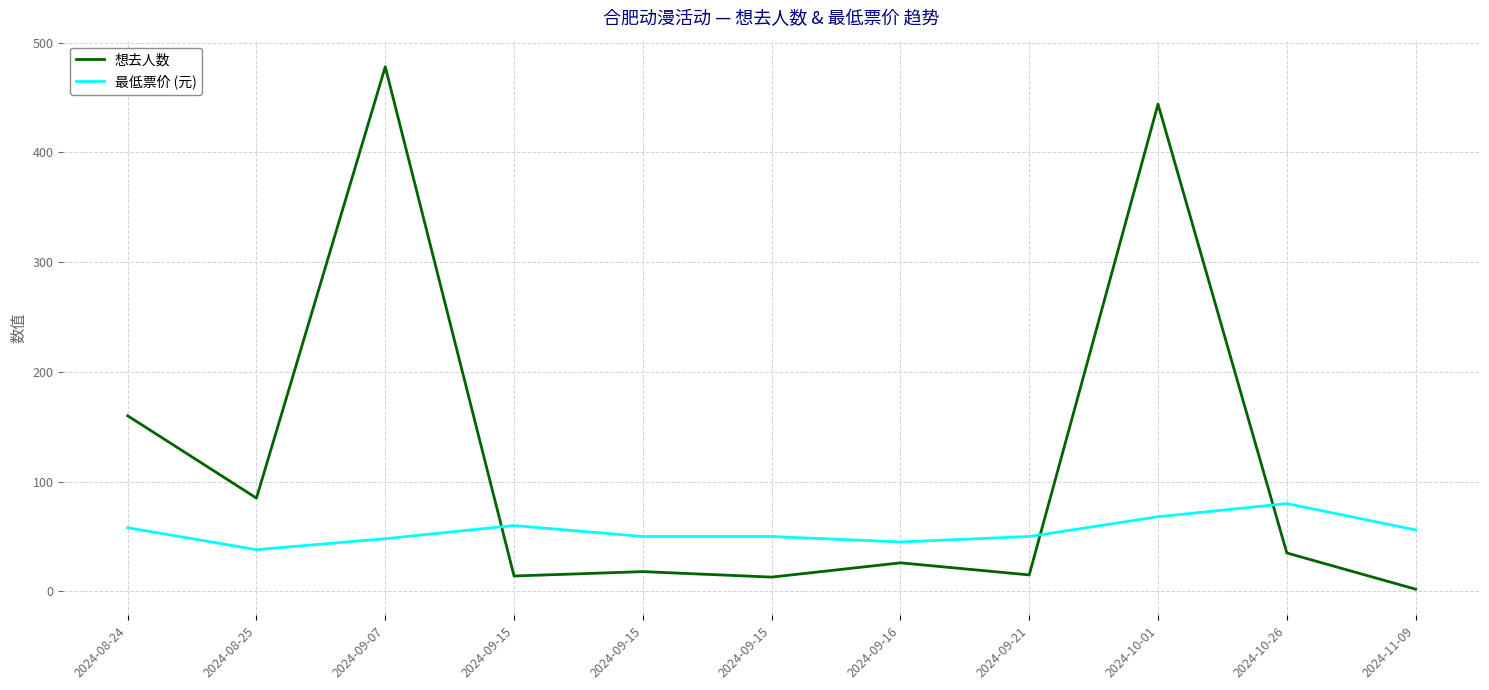

What are all the series names shown in the legend?

想去人数, 最低票价 (元)